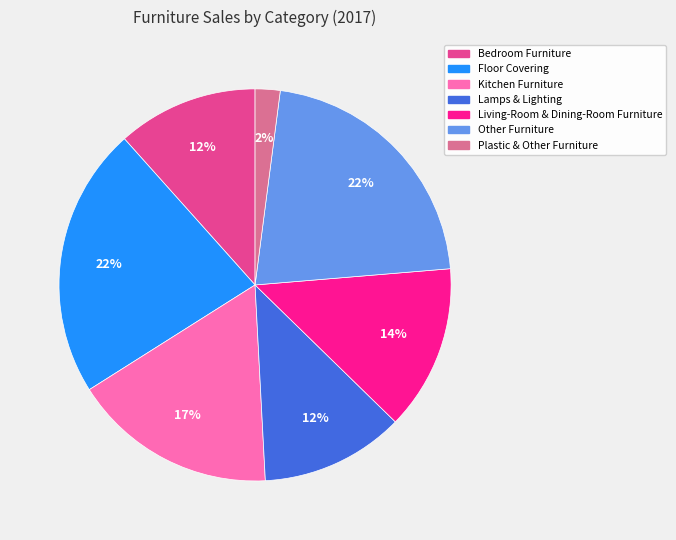

To the nearest percent, what is the average slice percentage?

14%